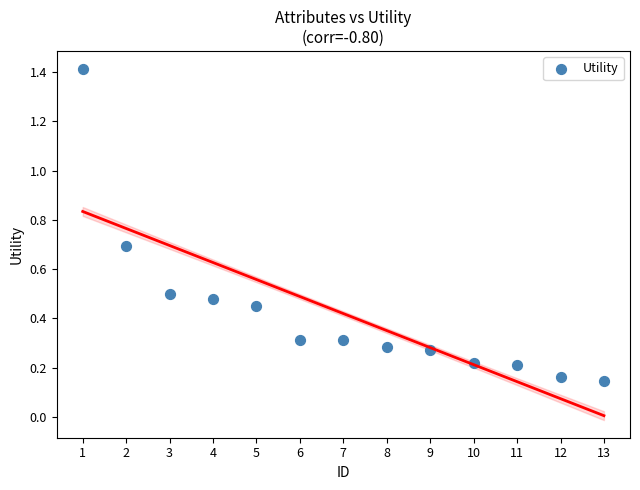

What is the range of Y values (max minus min)?

1.3